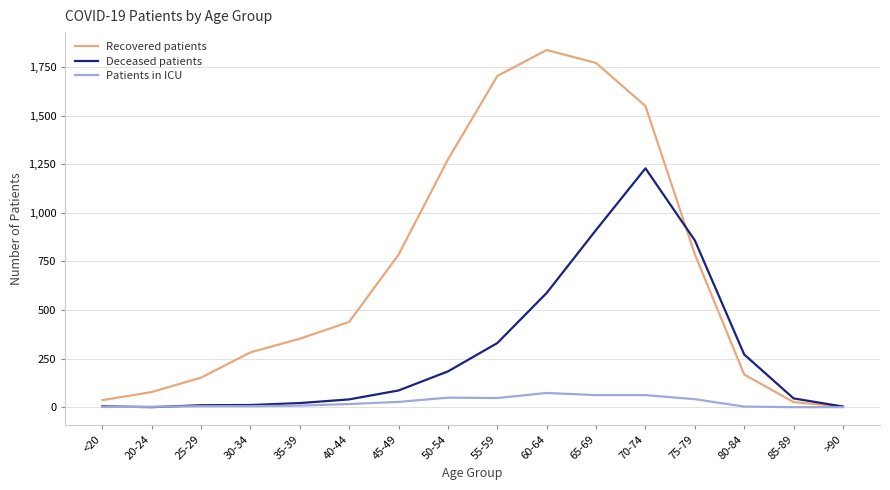

Which series has the largest total across all categories?

Recovered patients